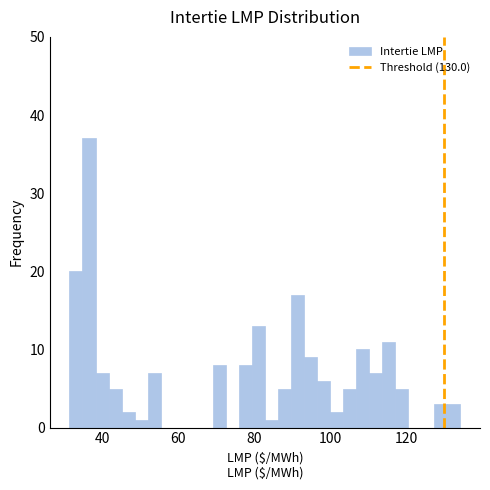

Read against the x-axis, roughly where is the centre of the tallest bar?

36